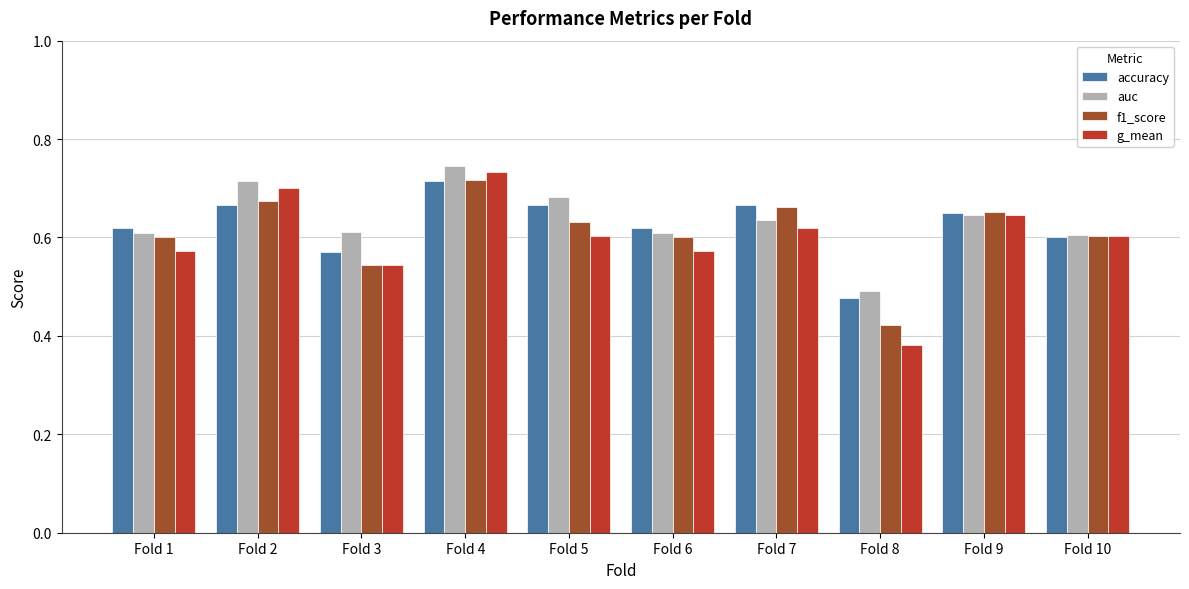

What is the difference between the maximum and minimum values in the auc series?

0.3